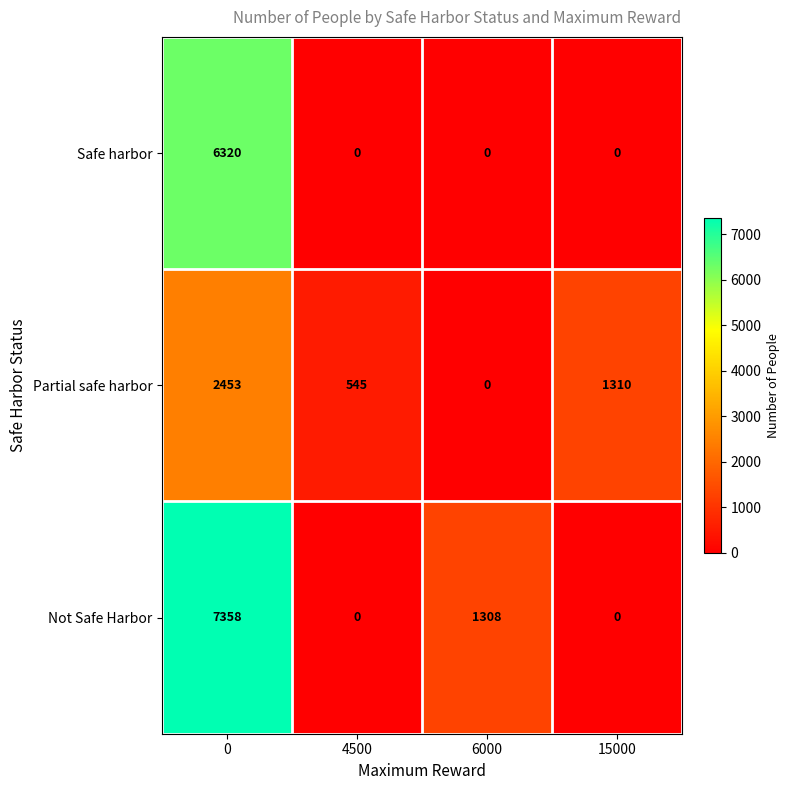

True or false: Safe harbor has a value of 6320 at 0.

True